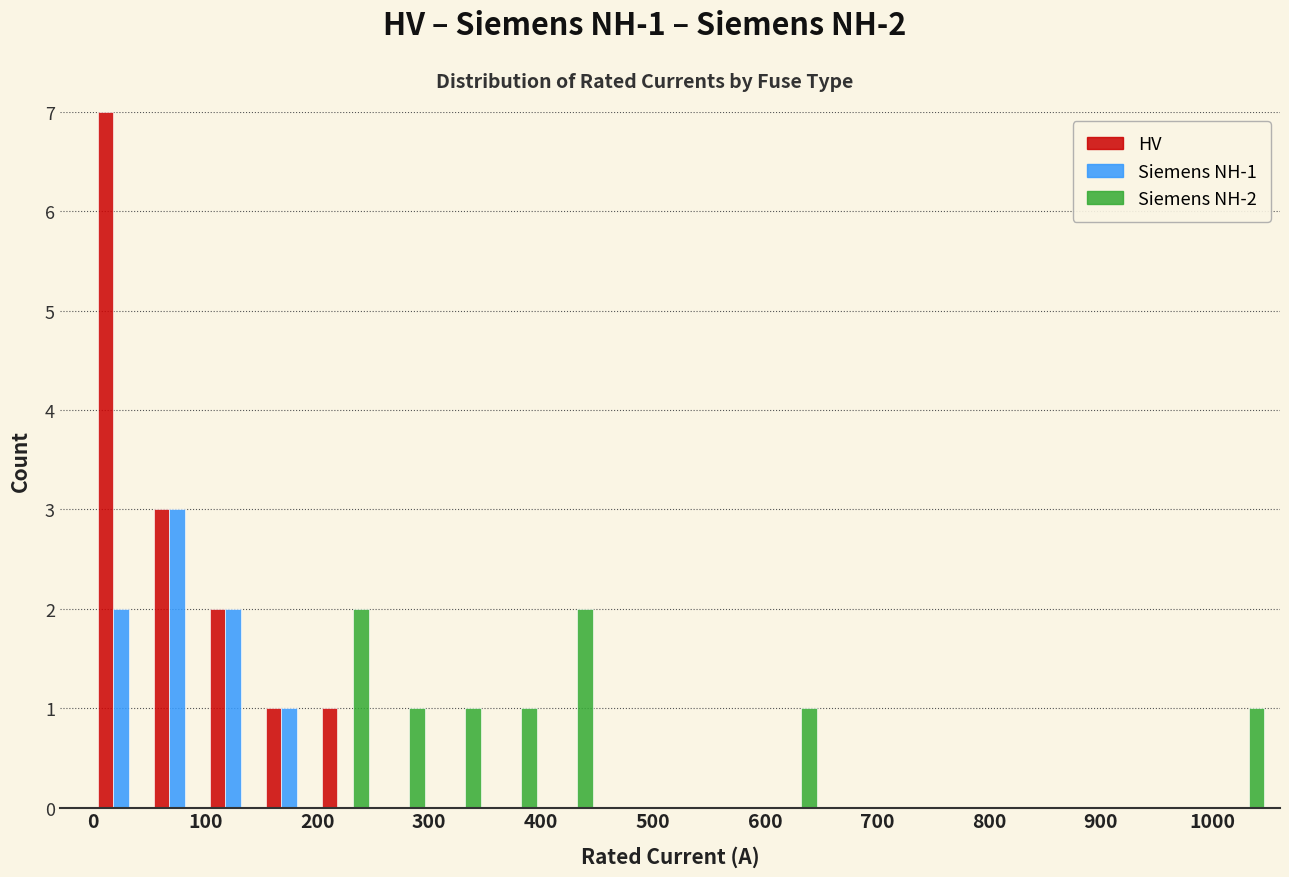

In the HV series, which range on the x-axis has the tallest bar?

0 to 50